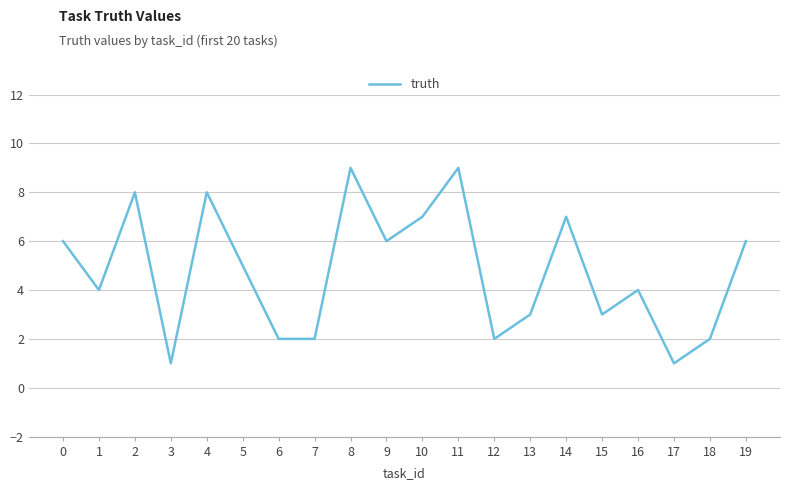

What is the maximum value shown in the chart?

9